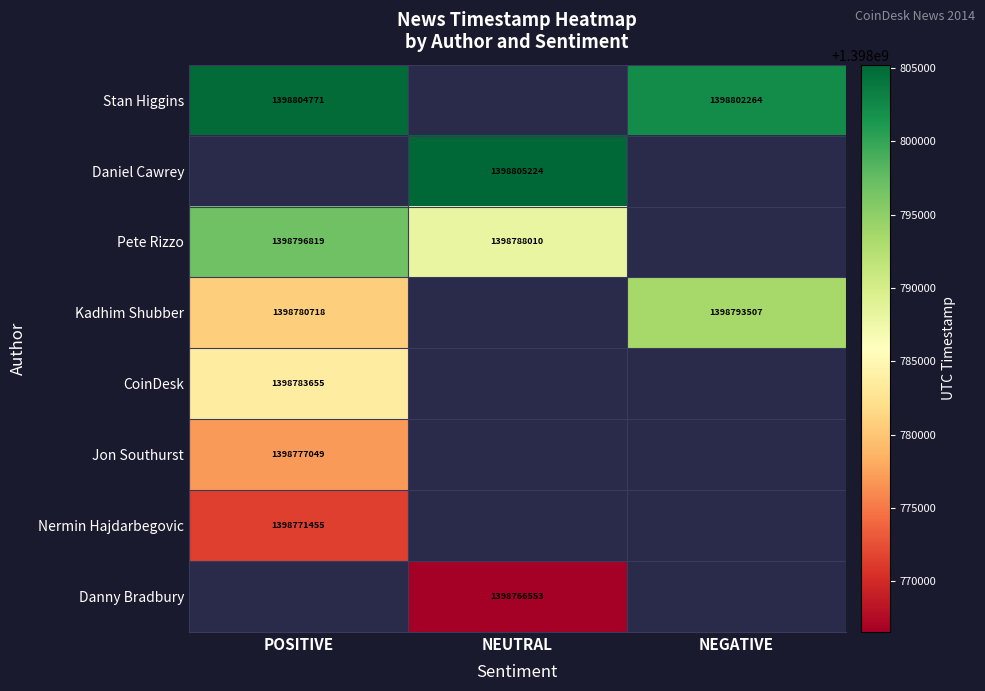

Is the value of Kadhim Shubber at NEGATIVE greater than the value of Pete Rizzo at NEUTRAL?

Yes